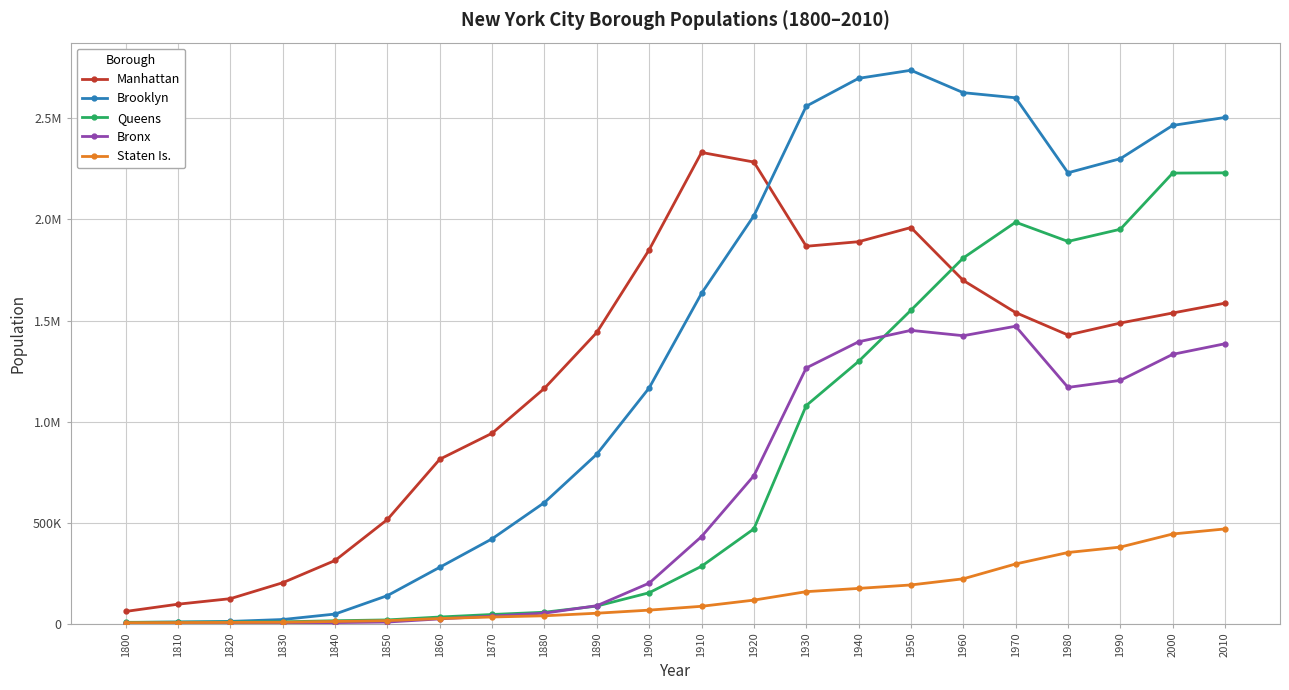

What are all the series names shown in the legend?

Manhattan, Brooklyn, Queens, Bronx, Staten Is.